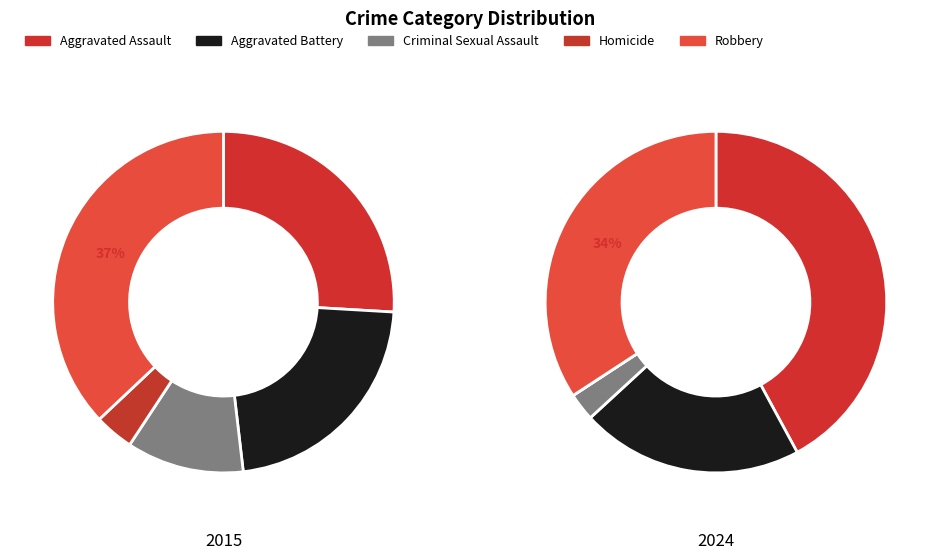

What percentage is the 2 slice, to the nearest percent?

3%